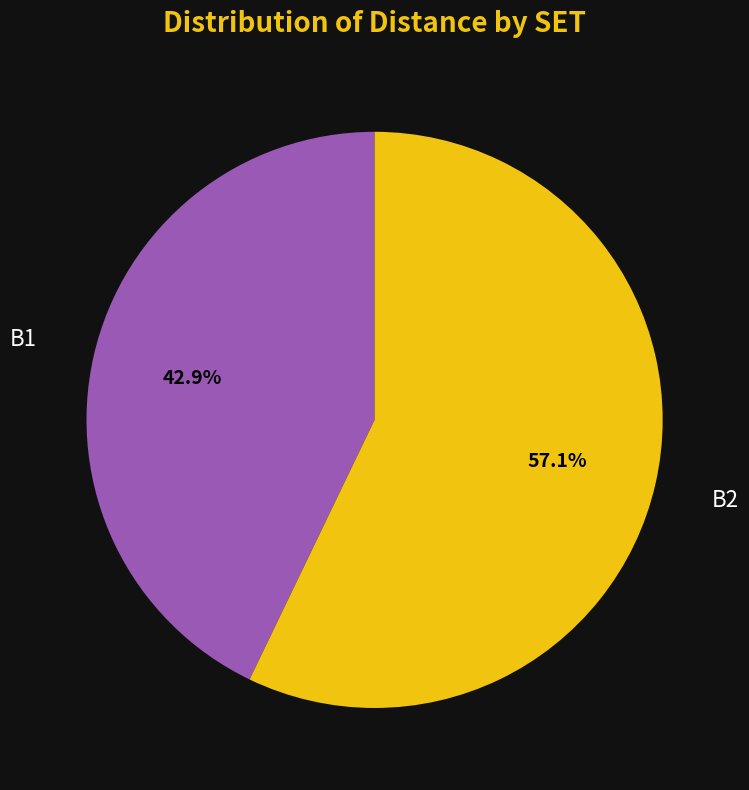

True or false: B2 accounts for 57% of the total.

True